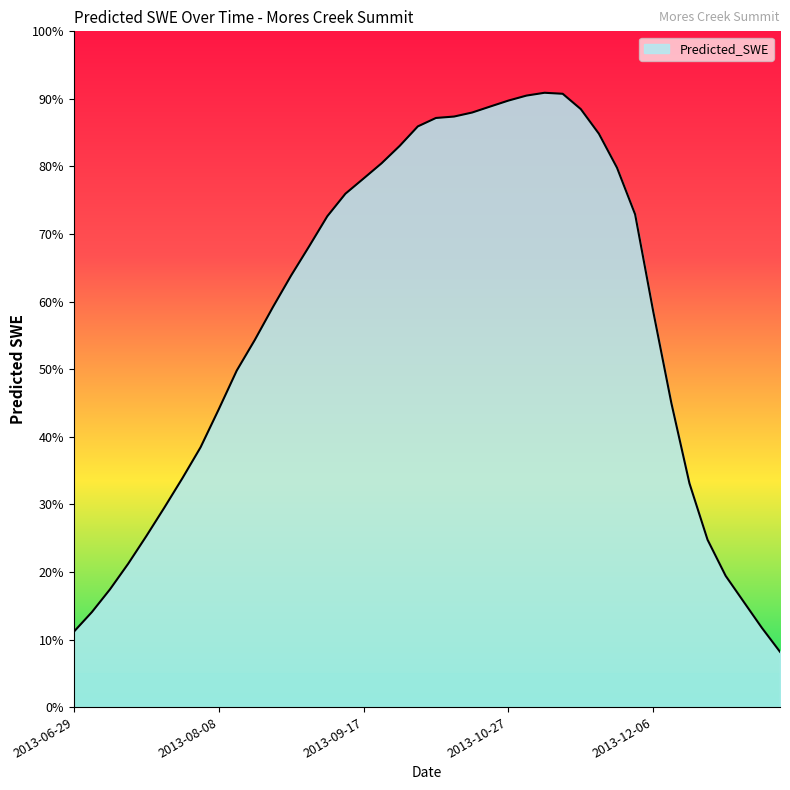

Is this an area chart (filled region under the line)?

Yes